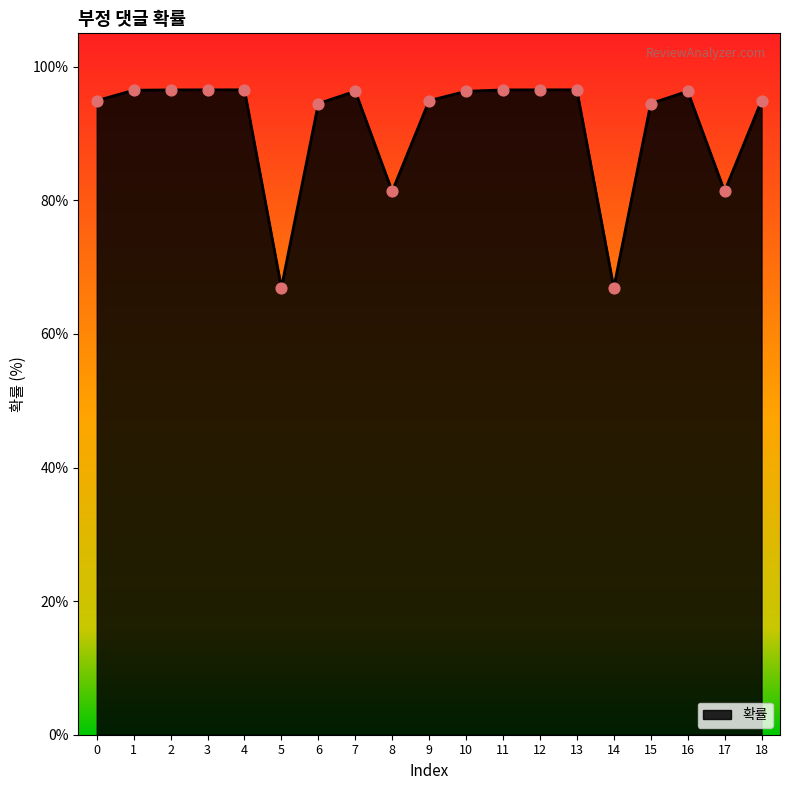

What is the ratio of the value at 3 to the value at 10?

1.0